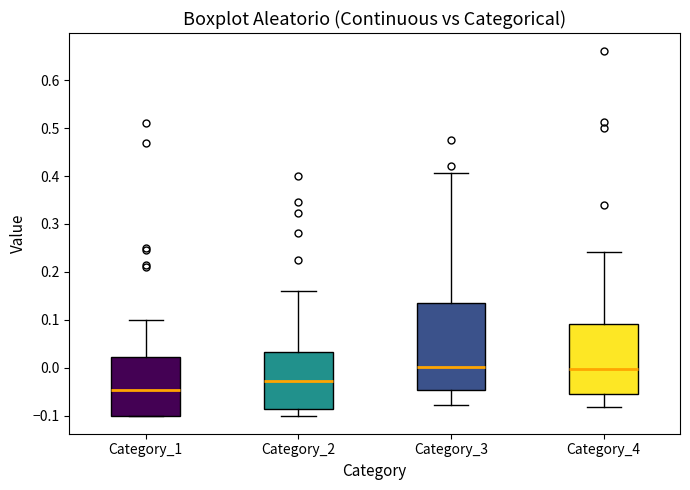

Which box is the tallest, from its lower edge to its upper edge?

Category_3